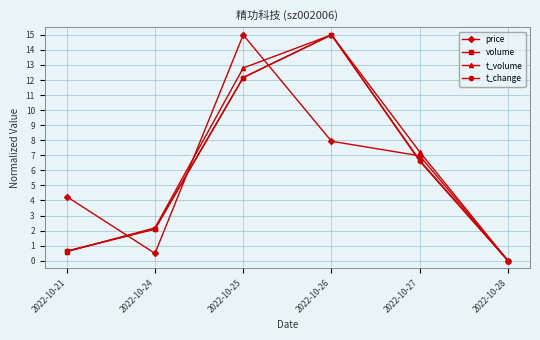

The price series shows 7.9 at 2022-10-26. True or false?

True